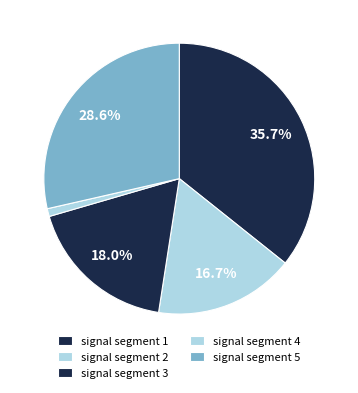

How many slices are in this pie chart?

5